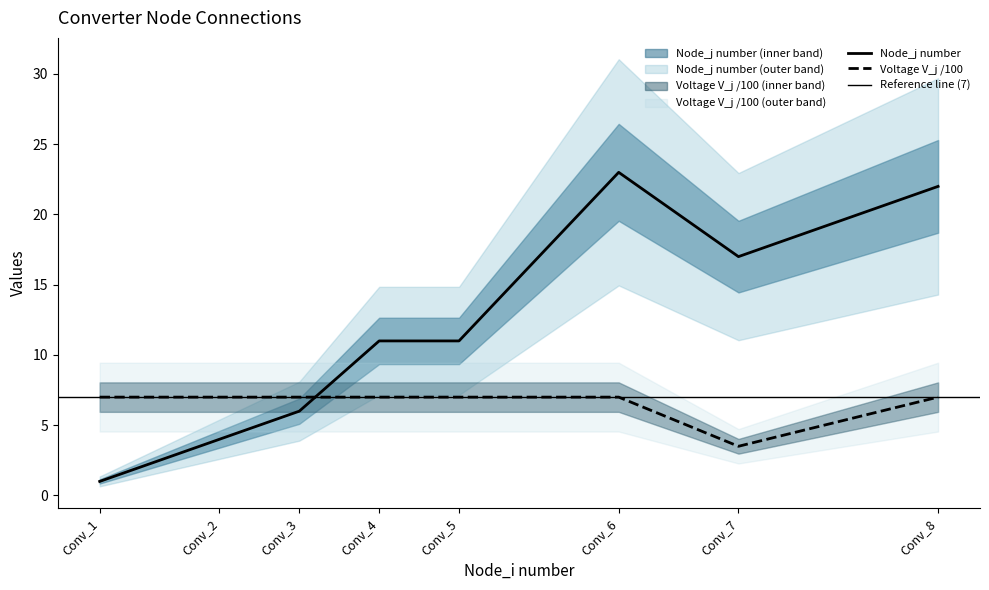

What is the approximate value of Voltage level V_j (V) at Conv_6?

7.0